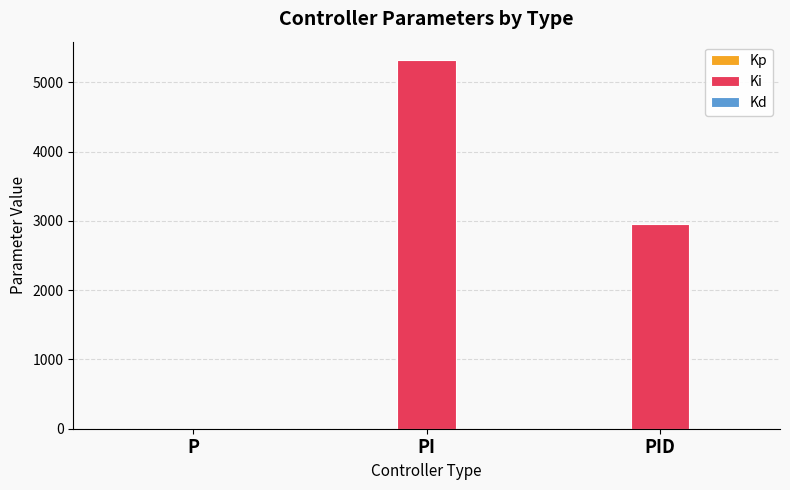

At which category is the sum across all series the highest?

PI